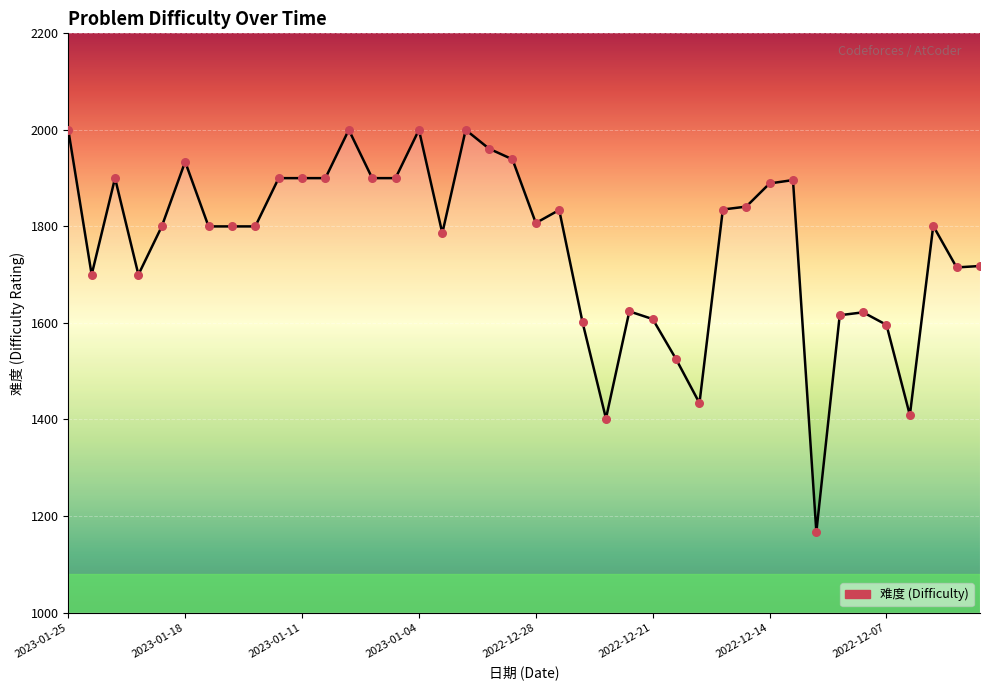

What is the smallest value displayed?

1167